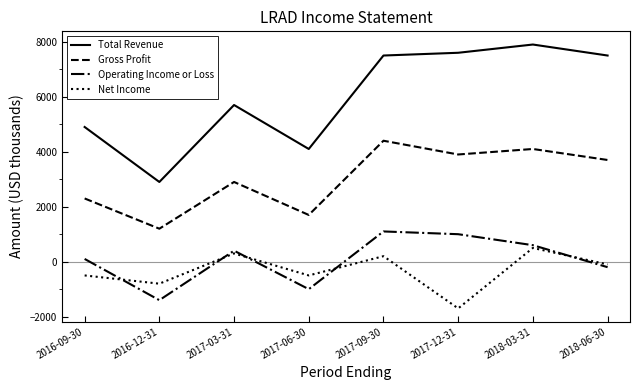

Where does the Gross Profit series first go above 3700?

2017-09-30